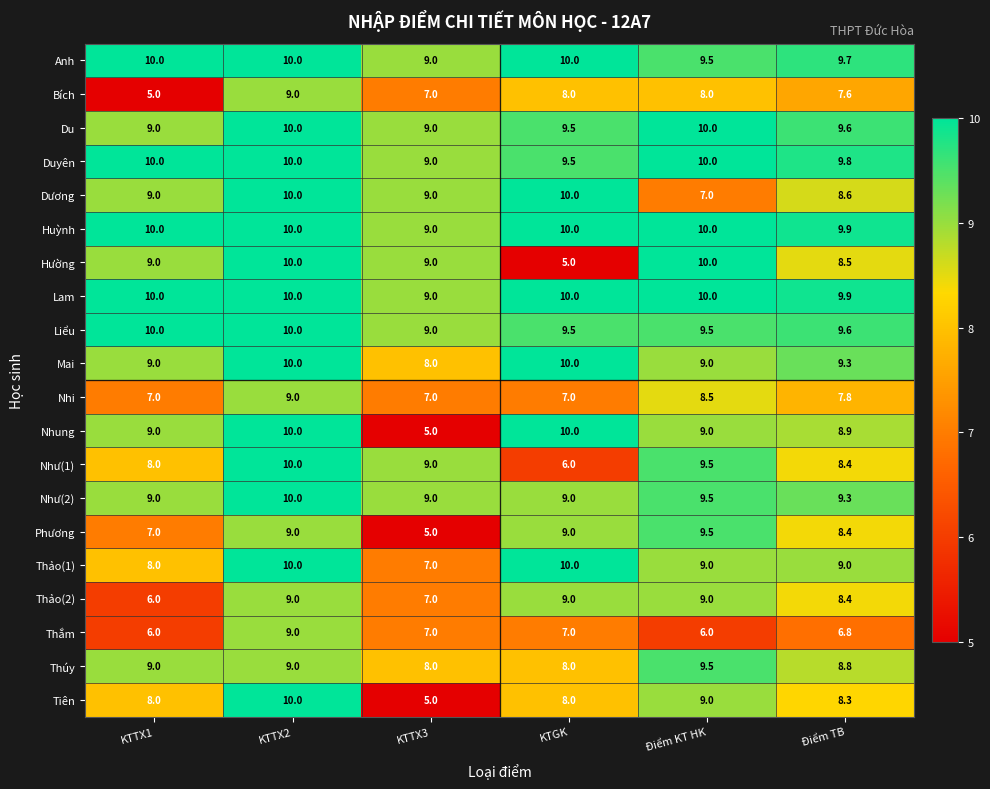

What is the difference between the Thắm values at Điểm TB and Điểm KT HK?

0.8